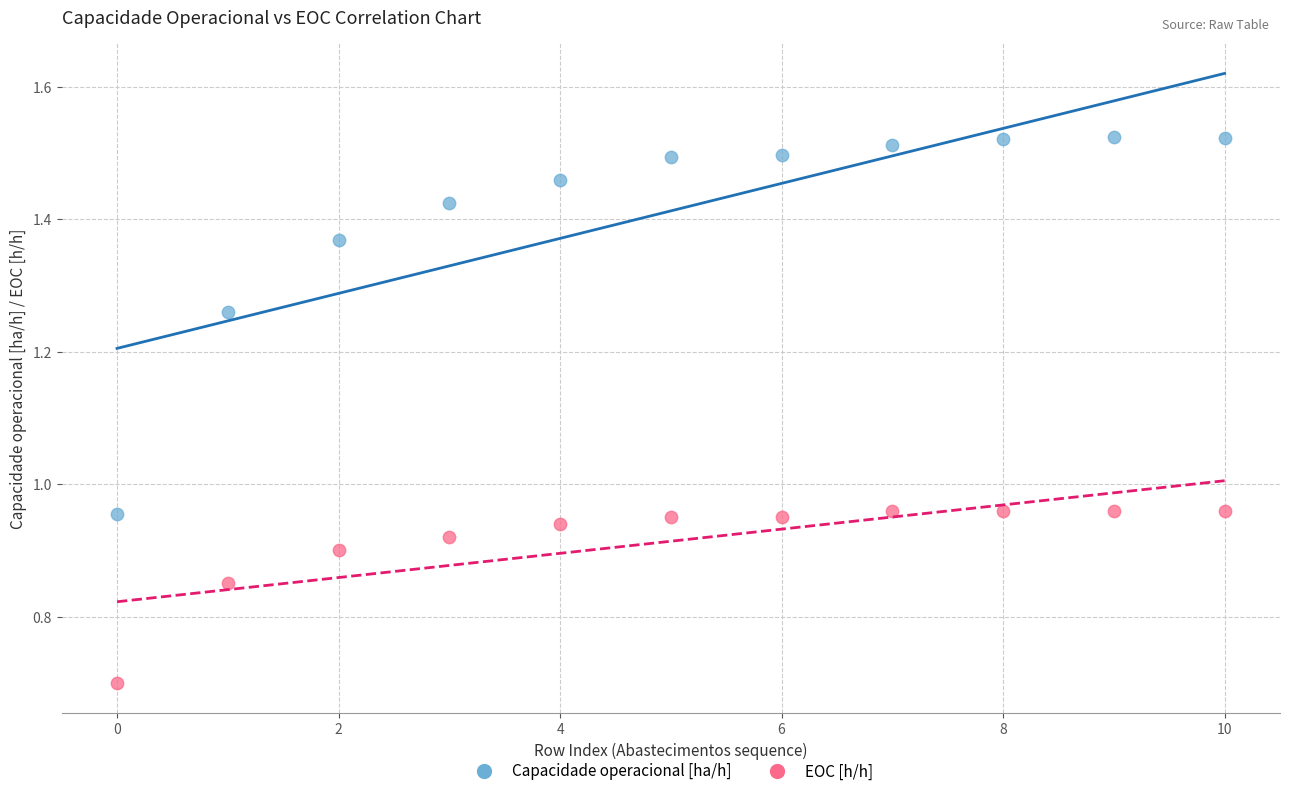

Which series contains the highest Y value?

Capacidade operacional [ha/h]